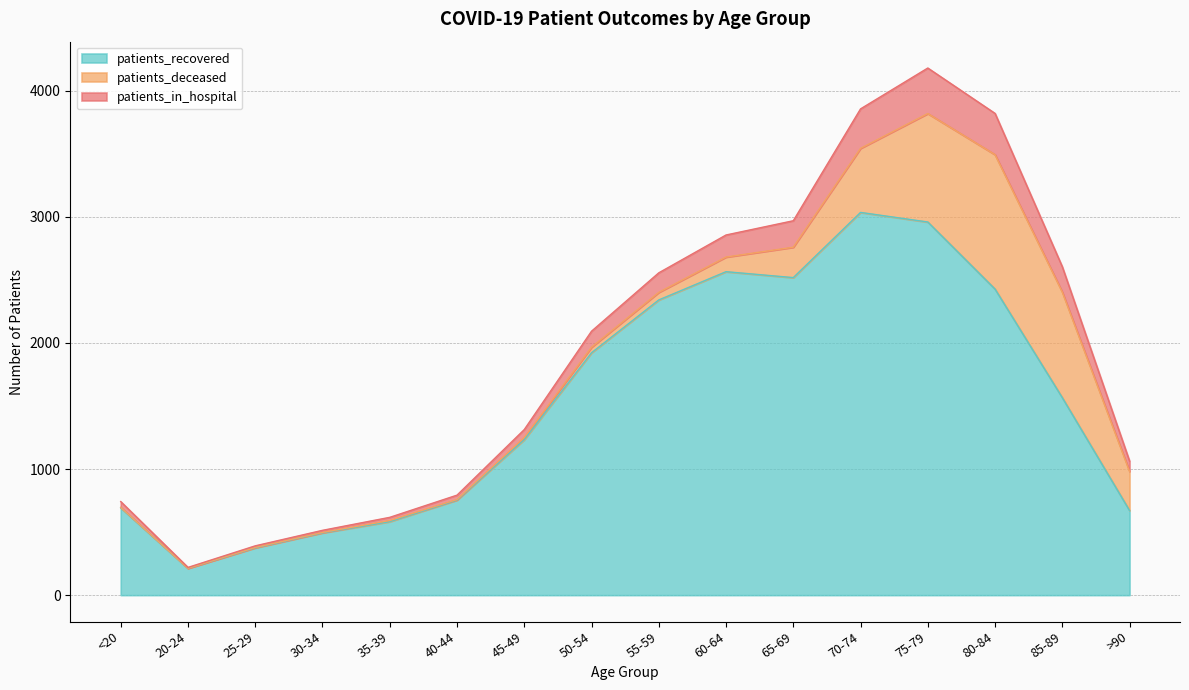

The value of patients_recovered at 75-79 is 2959. True or false?

True